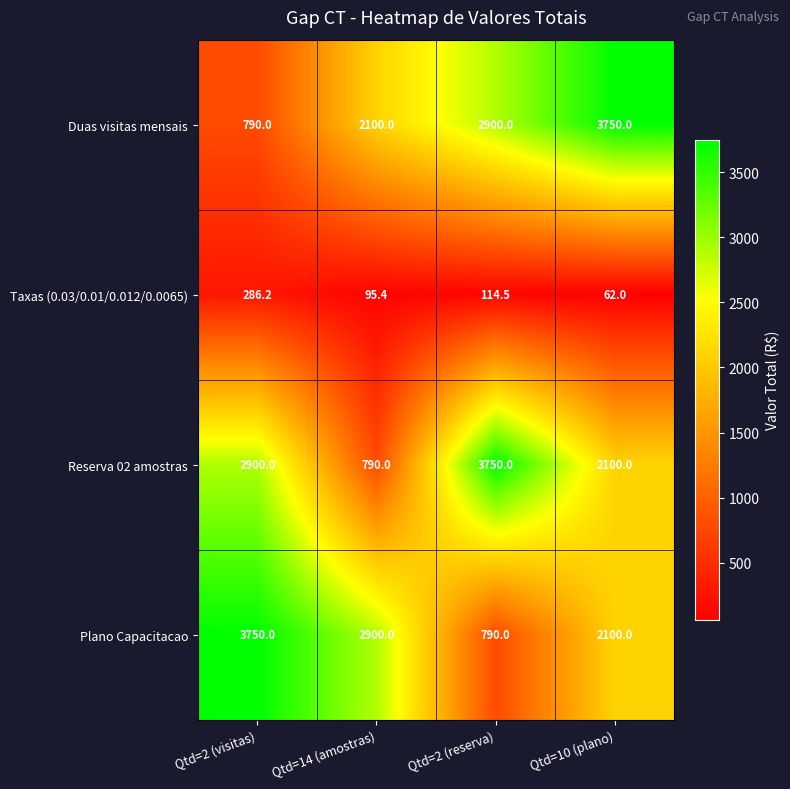

The Taxas (0.03/0.01/0.012/0.0065) series shows 286.2 at Qtd=2 (visitas). True or false?

True